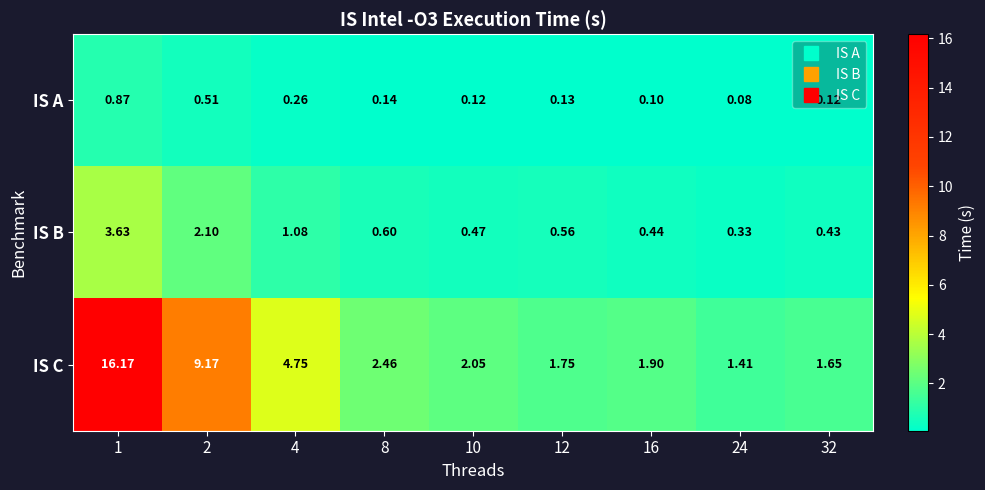

Rank the series at 12 from highest to lowest value.

IS C, IS B, IS A